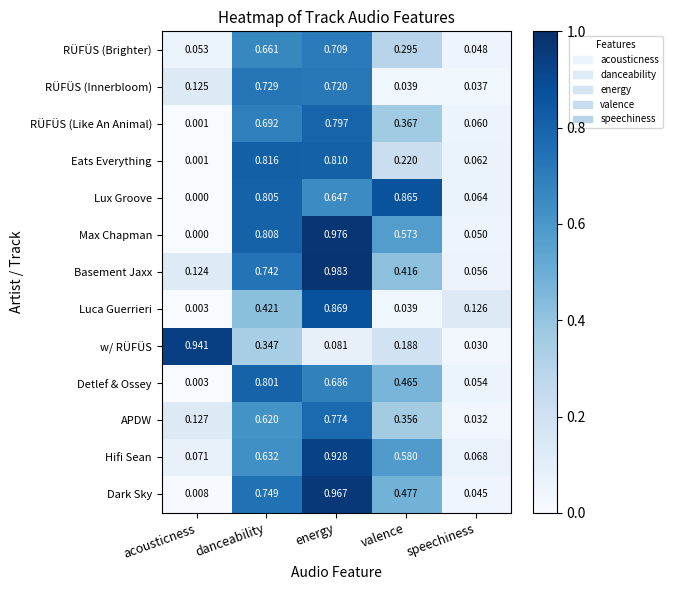

List the series in order of their peak value, lowest first.

RÜFÜS (Brighter), RÜFÜS (Innerbloom), APDW, RÜFÜS (Like An Animal), Detlef & Ossey, Eats Everything, Lux Groove, Luca Guerrieri, Hifi Sean, w/ RÜFÜS, Dark Sky, Max Chapman, Basement Jaxx